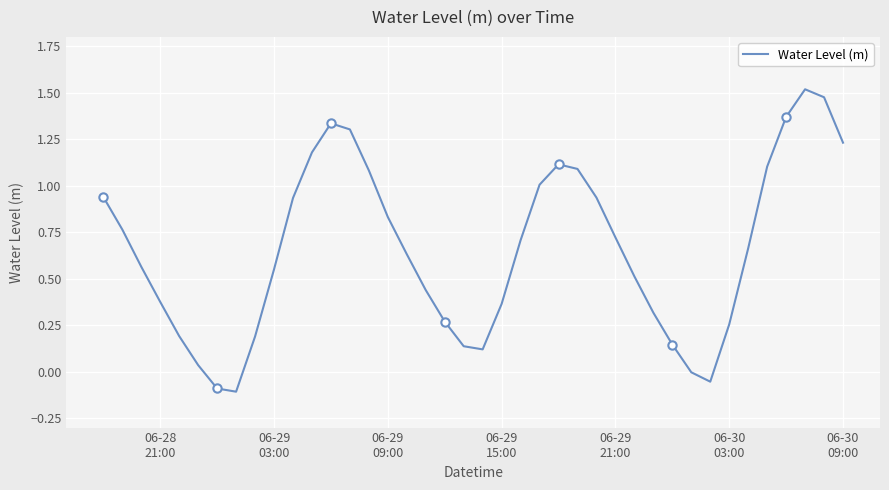

Count the number of values greater than 0.

36